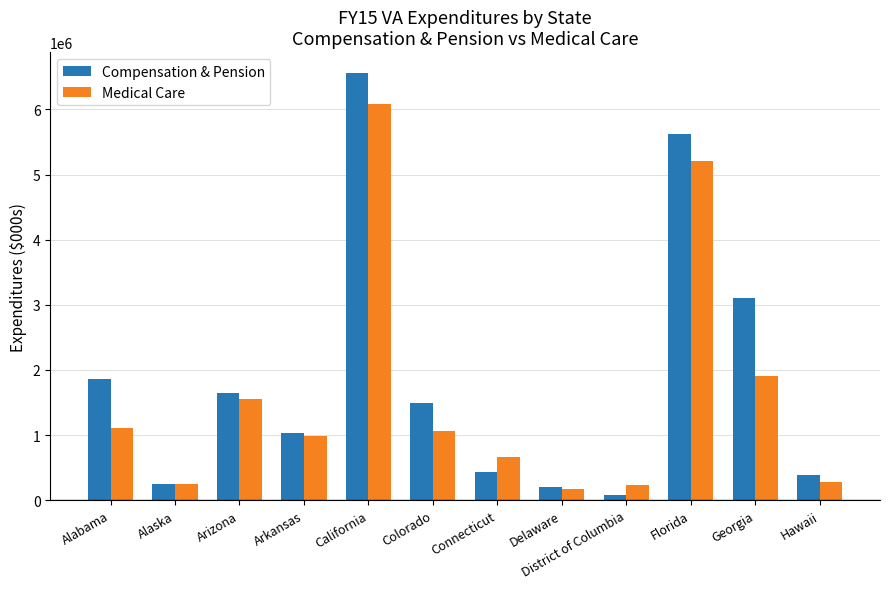

Which series has the largest total across all categories?

Compensation & Pension